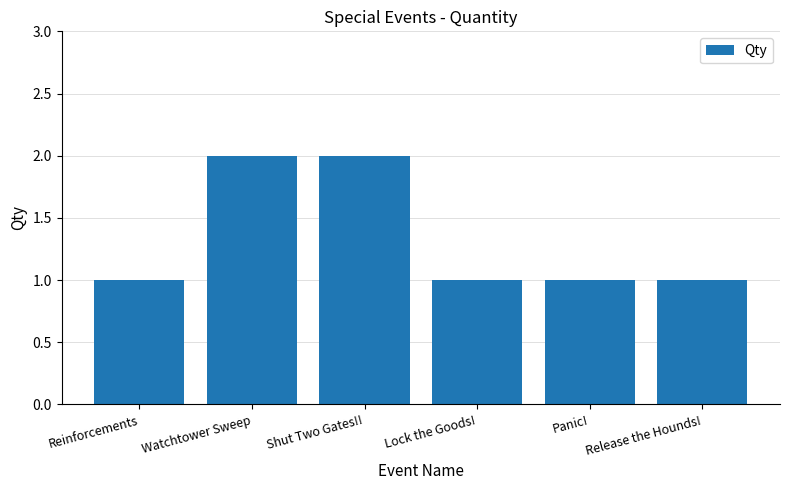

True or false: the data shows 1 at Release the Hounds!.

True